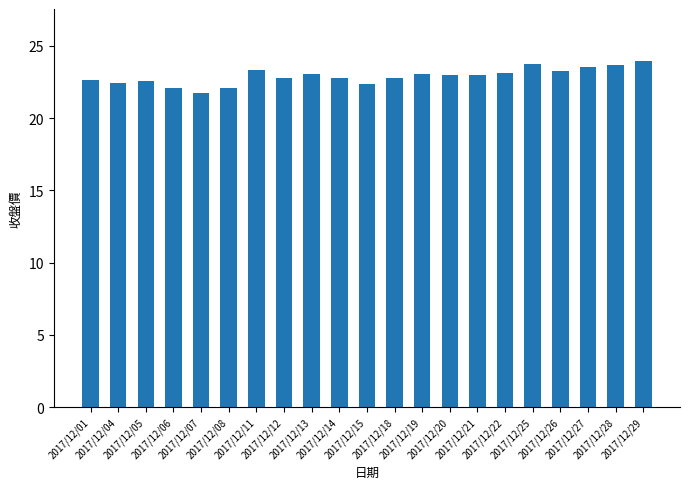

What is the value of the 13th bar from the left?

23.1